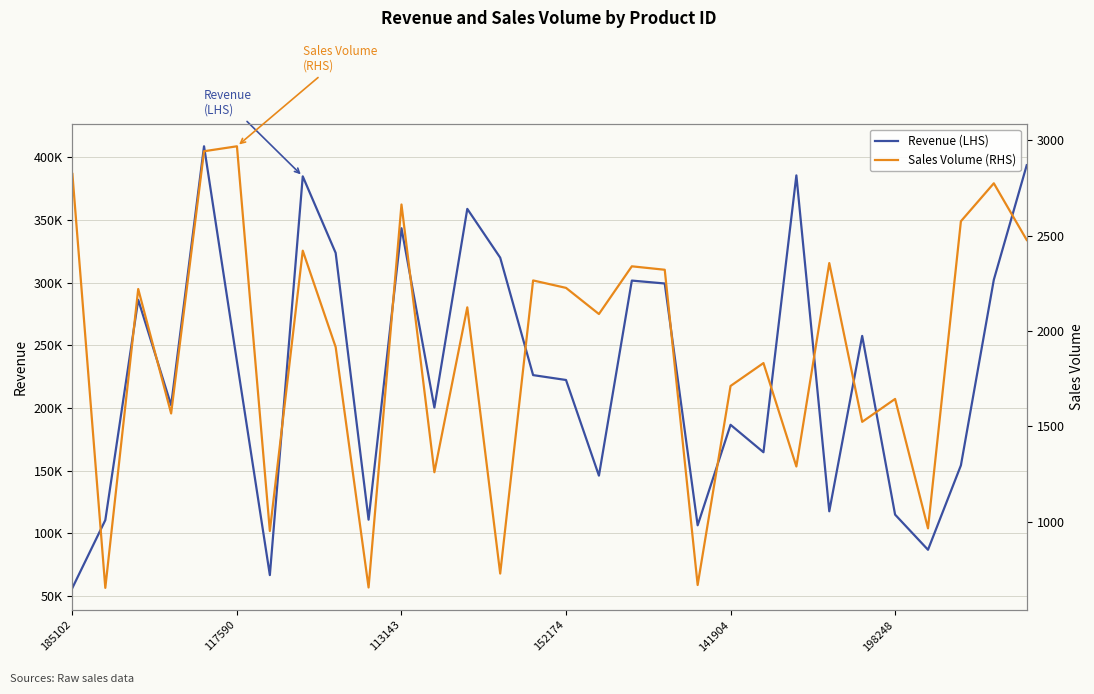

Rank the series by their average value, from lowest to highest.

Sales Volume (RHS), Revenue (LHS)